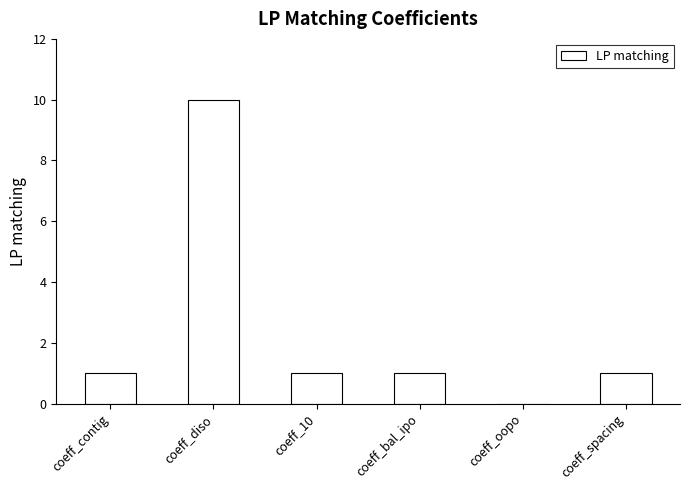

The chart shows a value of -7 at coeff_oopo. True or false?

False